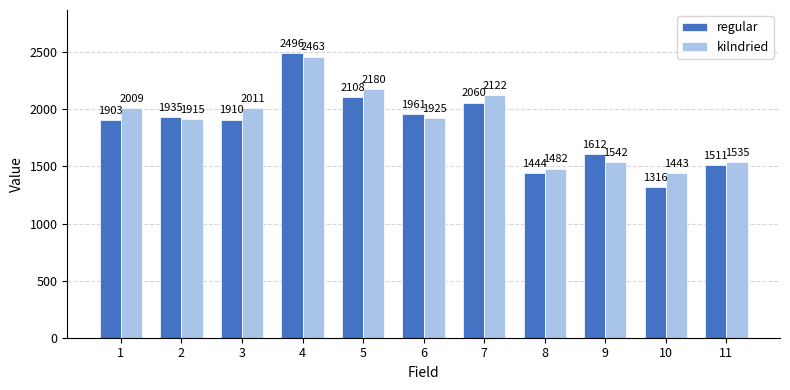

What is the value of the regular bar at the 6th from the left?

1961